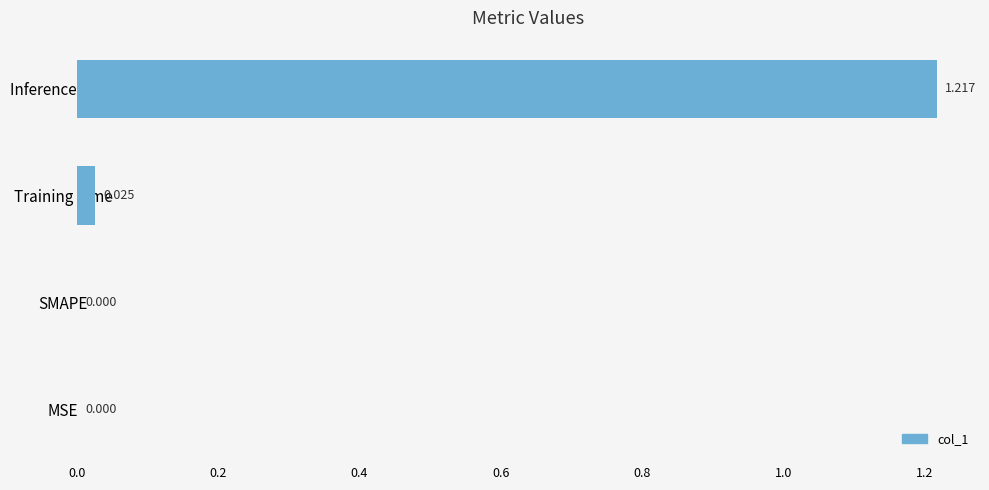

Which has a higher value, Training Time or MSE?

Training Time